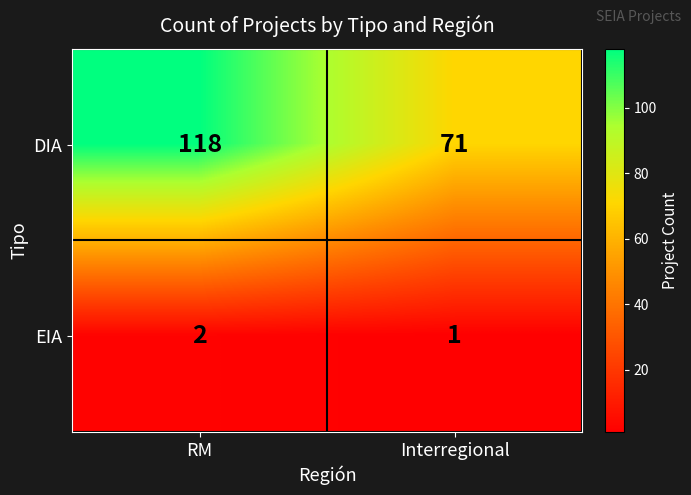

What is the minimum value for DIA?

71